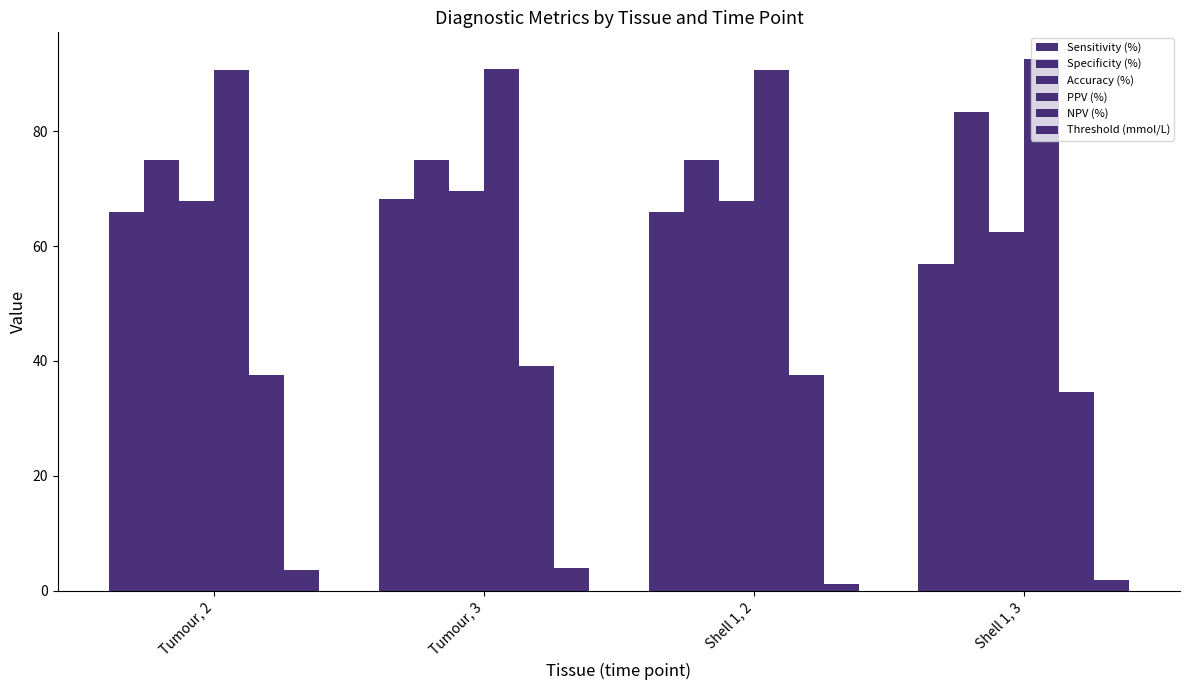

Does the chart contain any negative values?

No